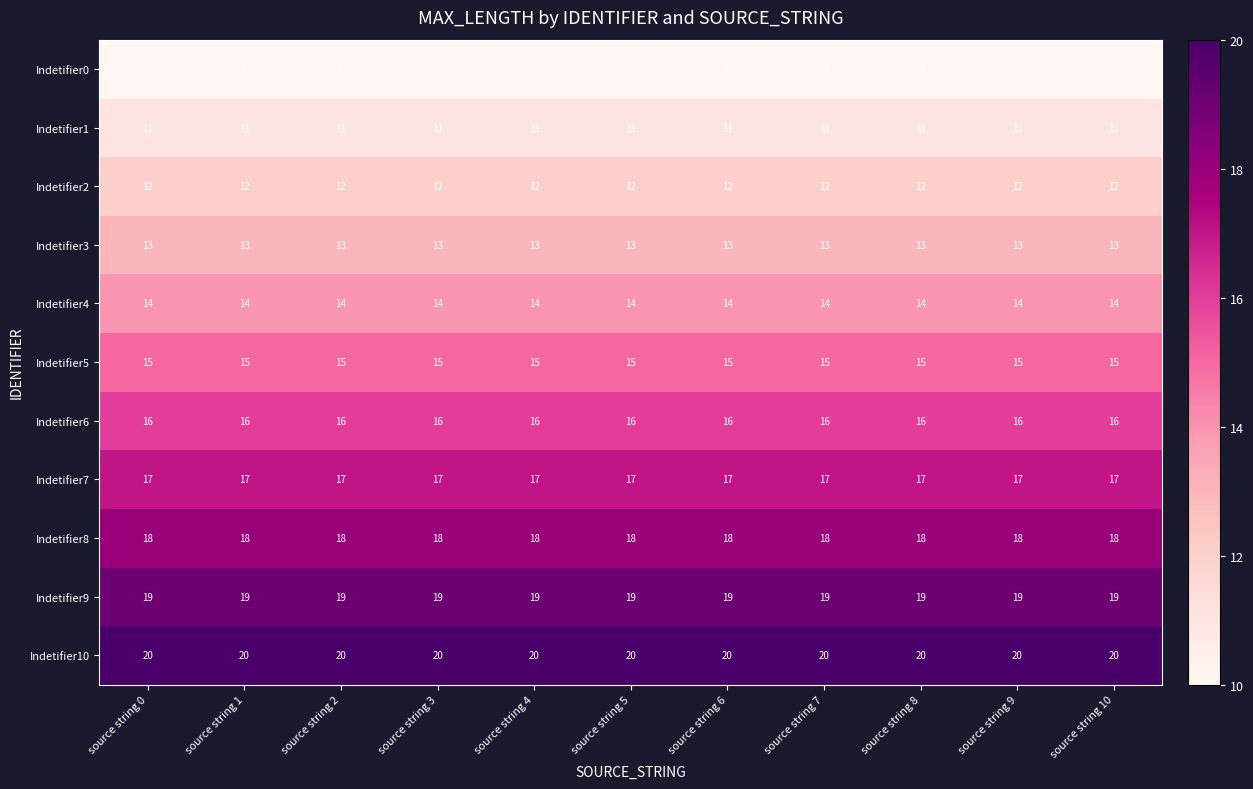

What is the highest value of the Indetifier10 series?

20